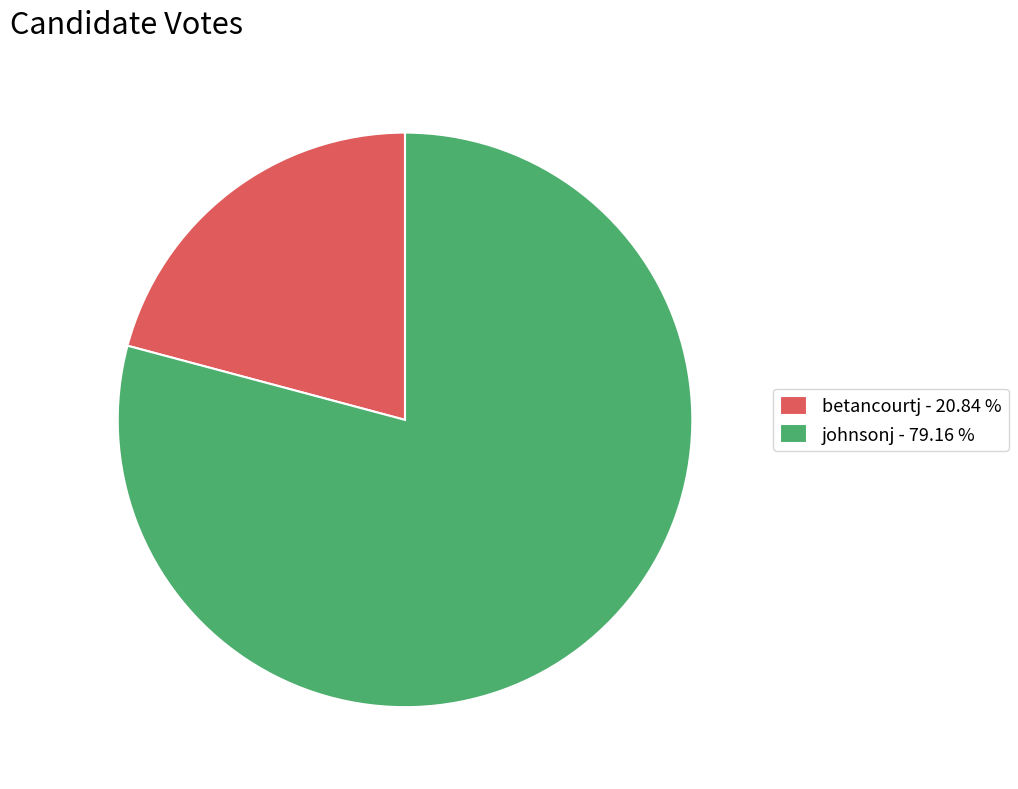

Between betancourtj and johnsonj, which is larger?

johnsonj